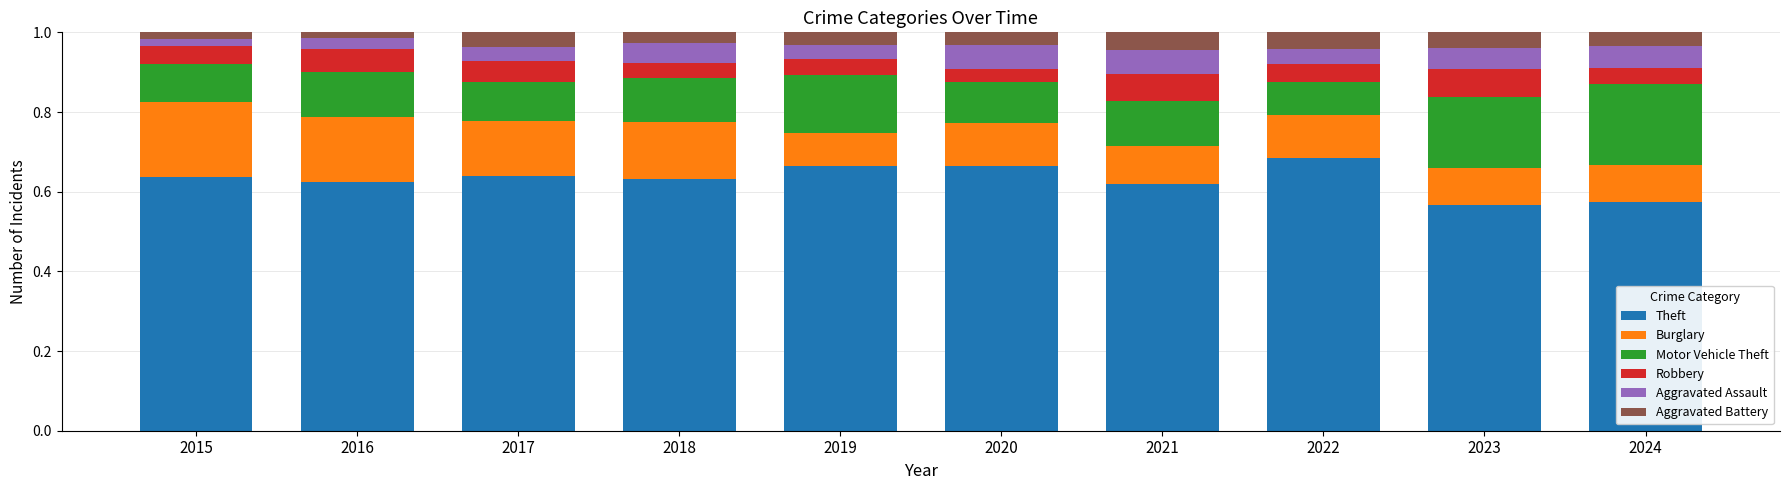

What are all the series names shown in the legend?

Theft, Burglary, Motor Vehicle Theft, Robbery, Aggravated Assault, Aggravated Battery